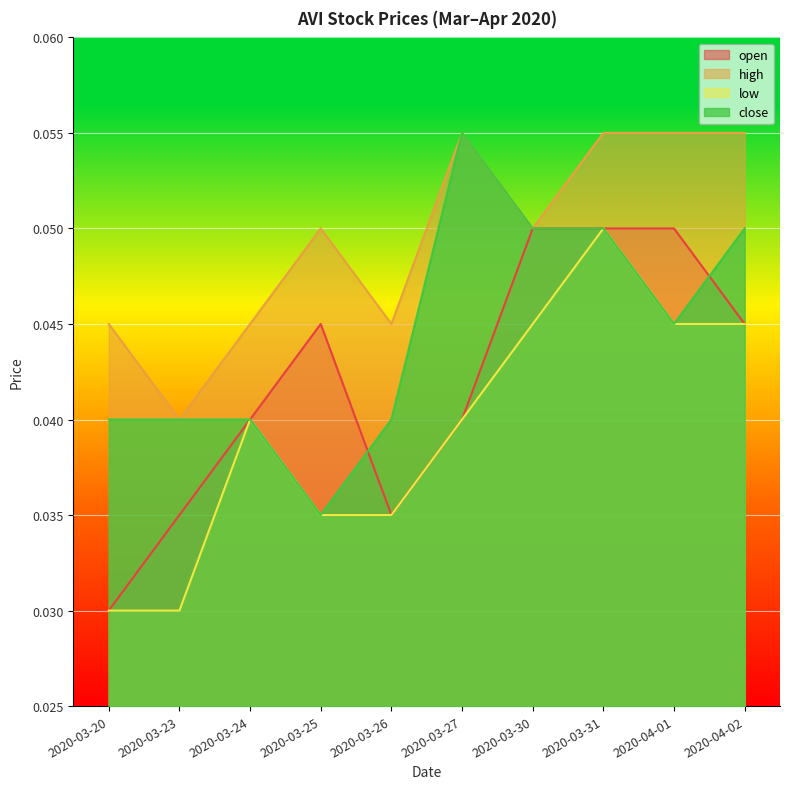

How many interior local peaks does the low series have?

2